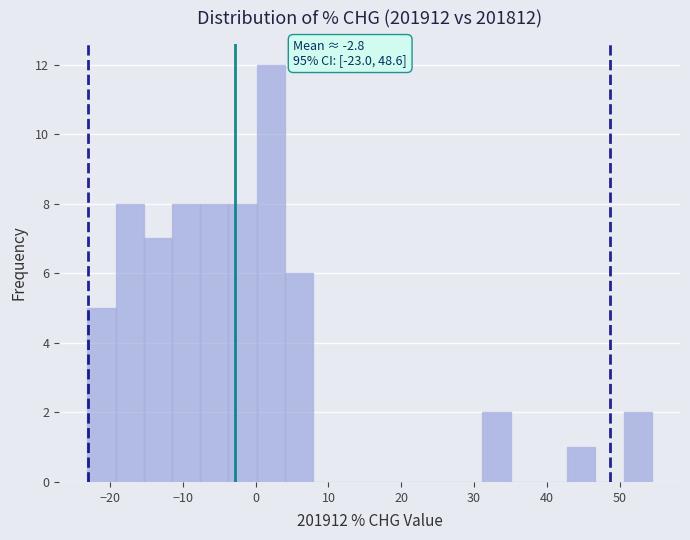

Around what value on the x-axis is the tallest bar? Give the approximate position of its centre, as read against the axis.

2